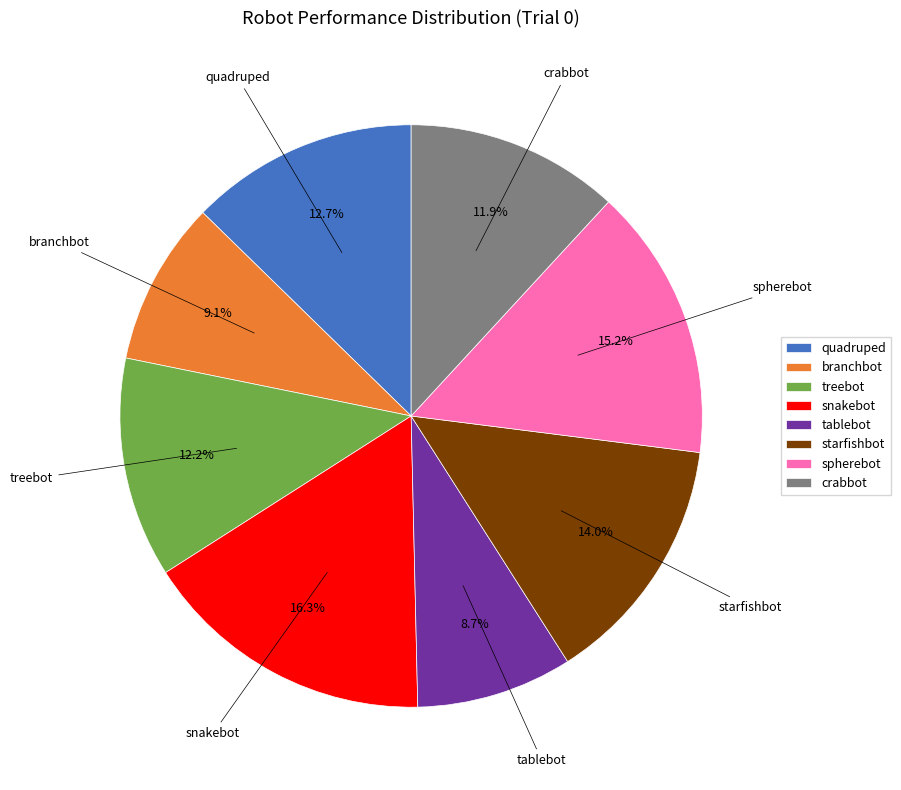

What is the largest slice in the pie chart?

snakebot